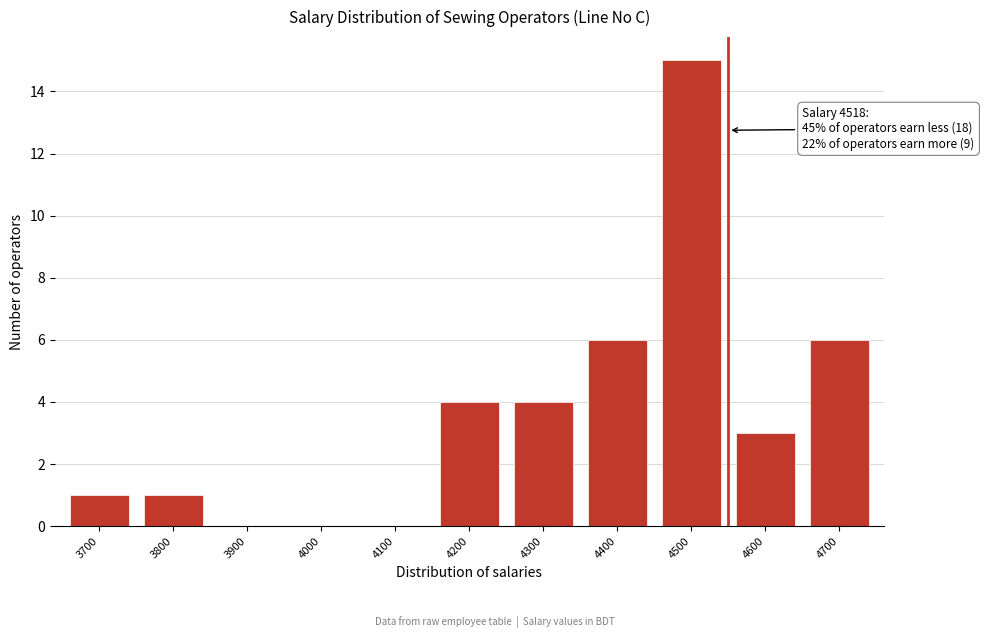

Reading left to right, what are all the values shown in this chart?

3700=1	3800=1	3900=0	4000=0	4100=0	4200=4	4300=4	4400=6	4500=15	4600=3	4700=6